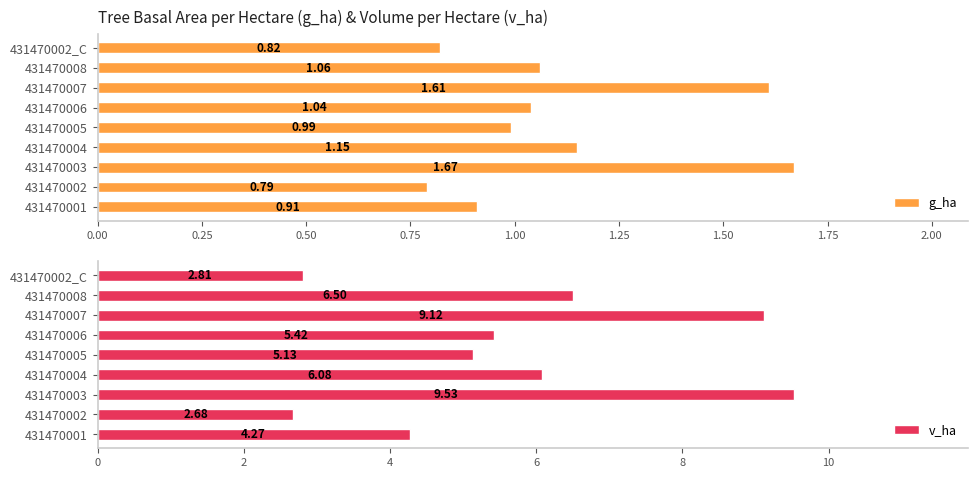

How many data points does each series have?

9